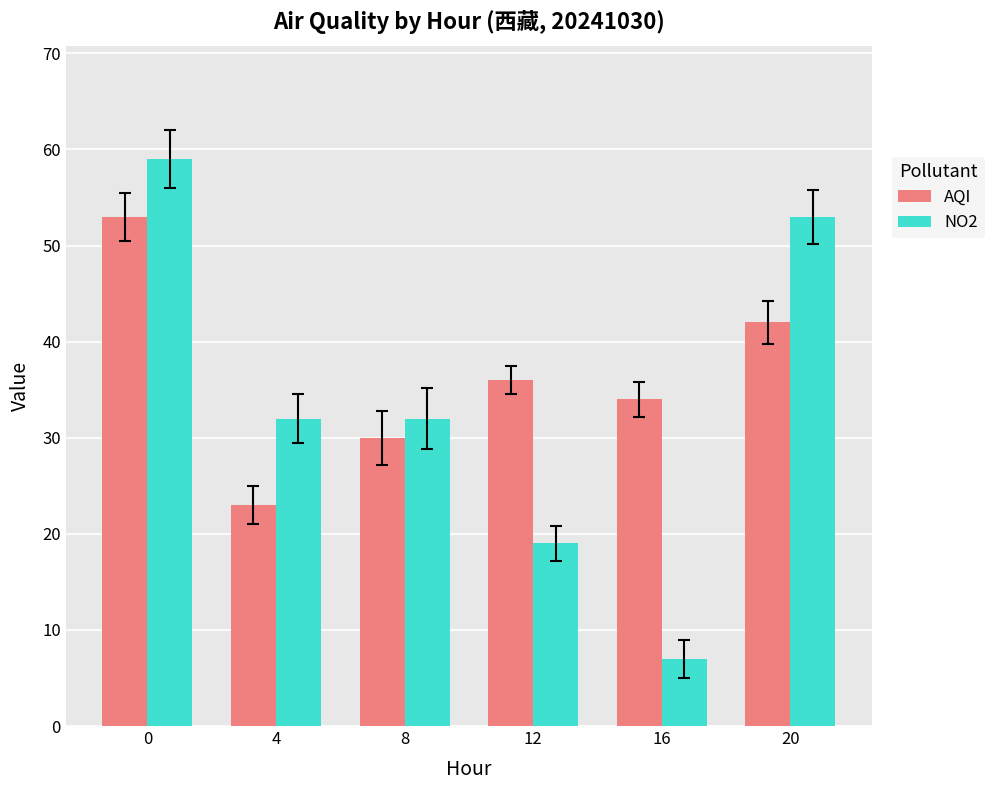

Which series has the largest range (max minus min)?

NO2